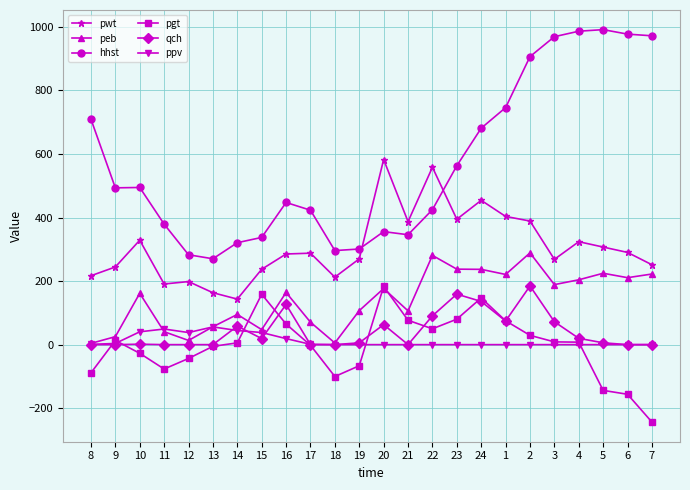

Is the value of pwt at 19 greater than the value of qch at 5?

Yes